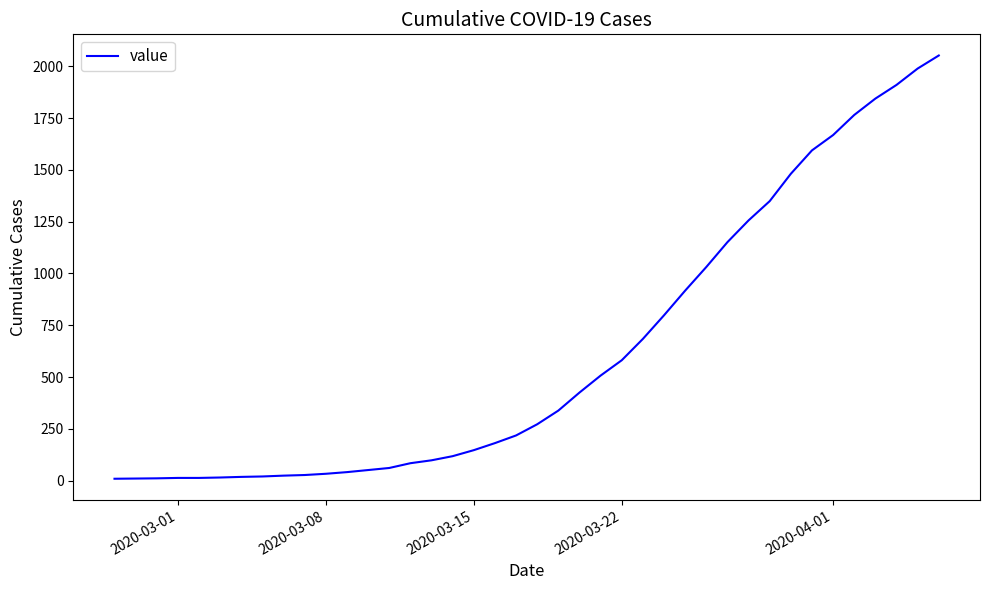

Count the number of categories in the chart.

40